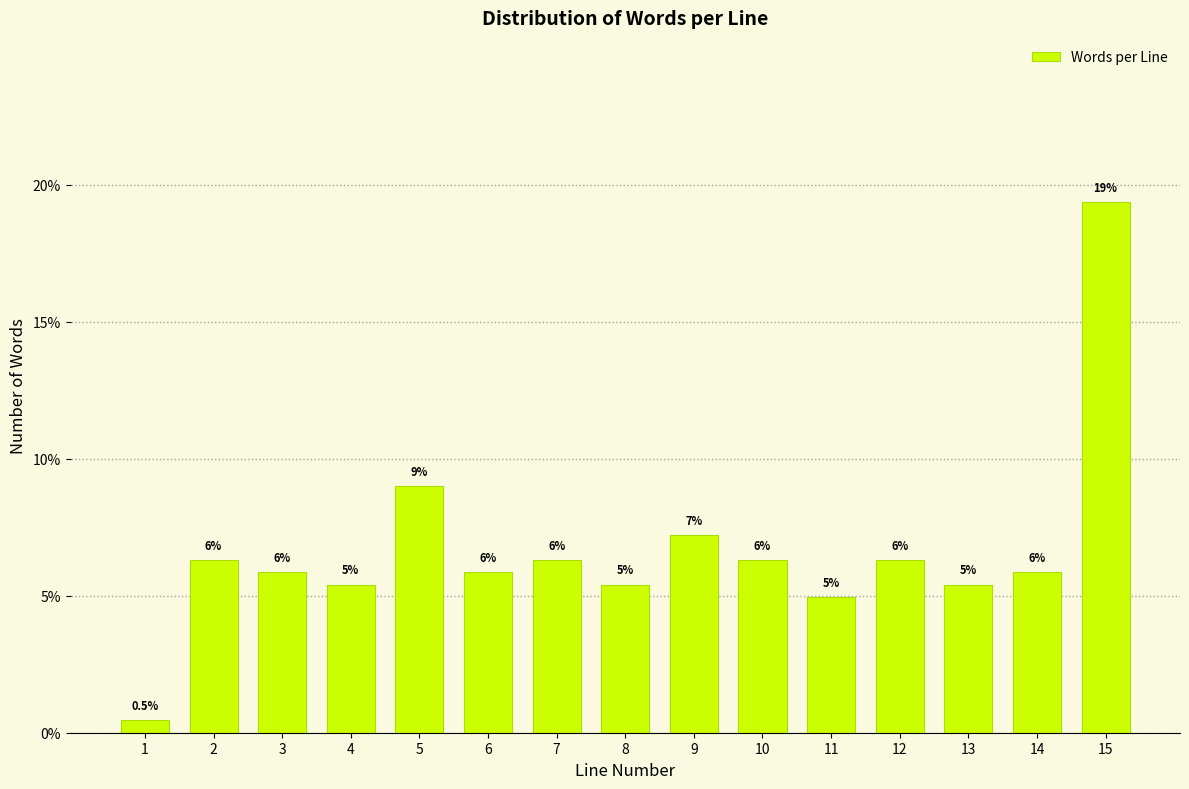

How many bars are there in total?

15